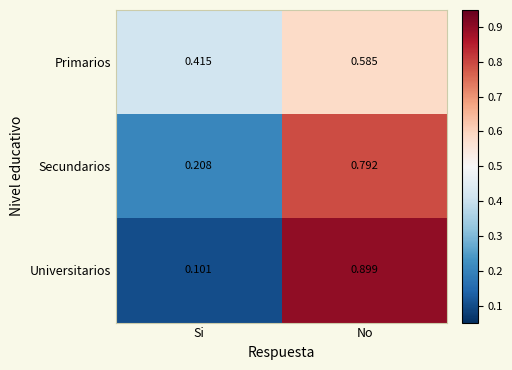

Which label corresponds to the smallest value in the chart?

Si